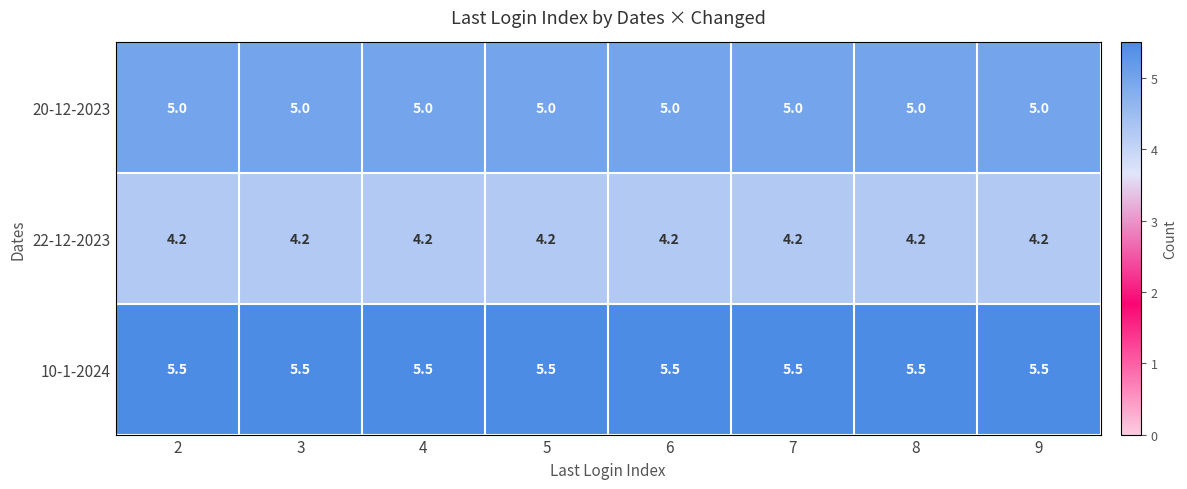

What is the maximum value for 22-12-2023?

4.2